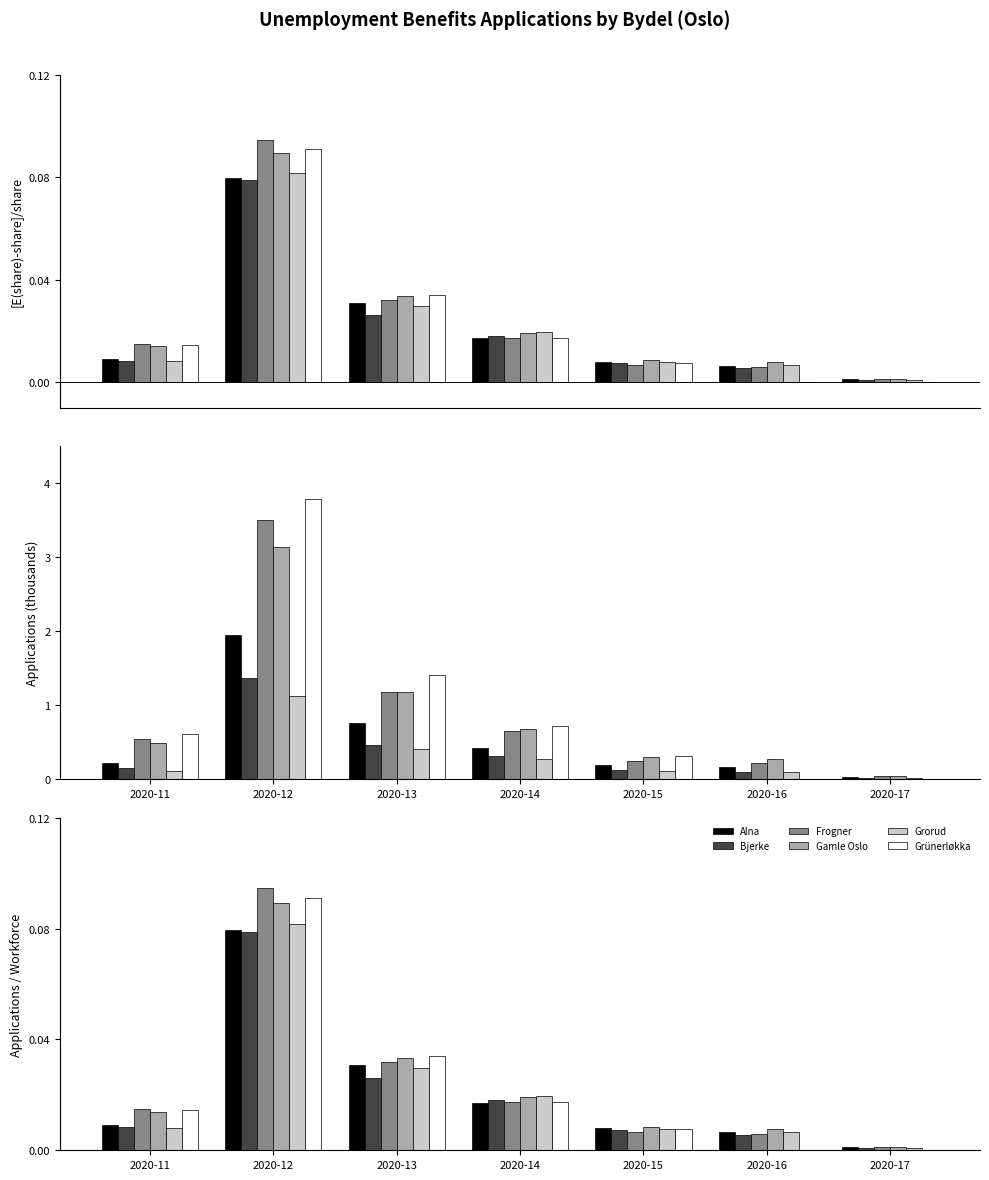

What are all the series names shown in the legend?

Alna, Bjerke, Frogner, Gamle Oslo, Grorud, Grünerløkka